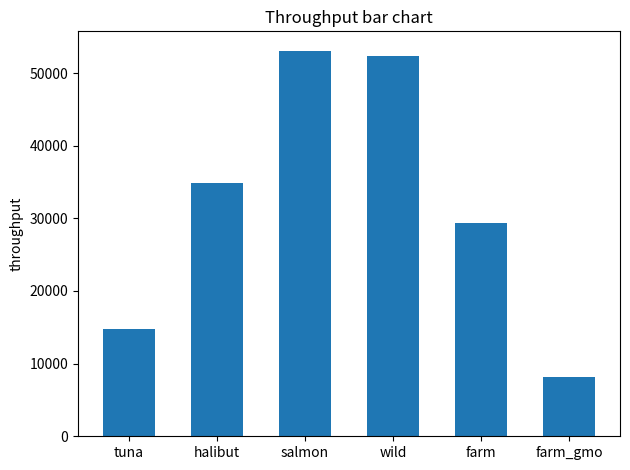

What is the sum of the values at farm and halibut?

64276.6